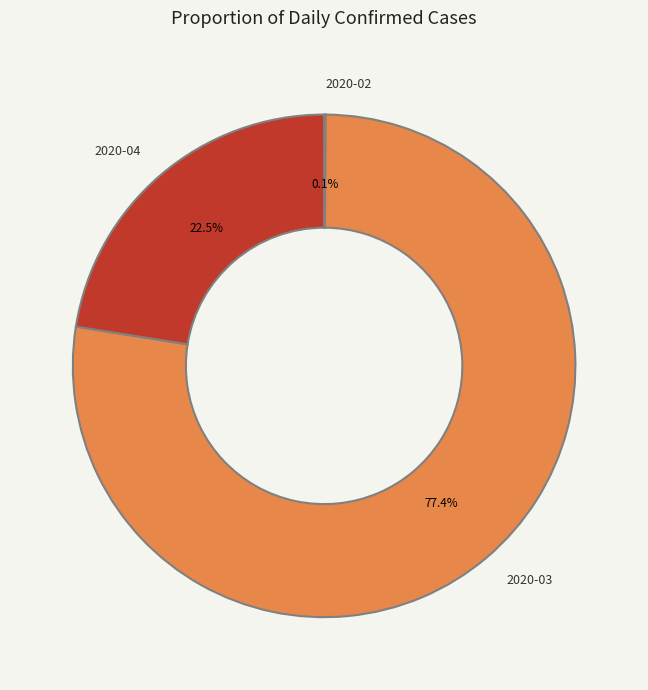

Does any single category account for the majority?

Yes